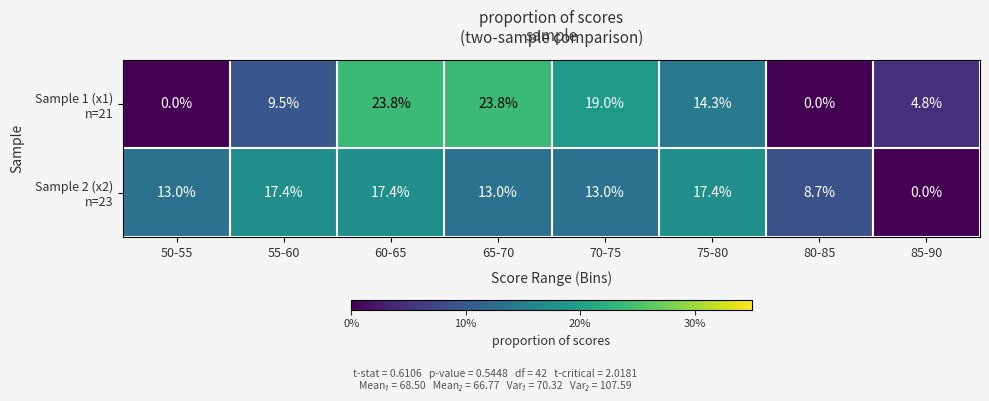

What is the greatest value displayed?

23.8